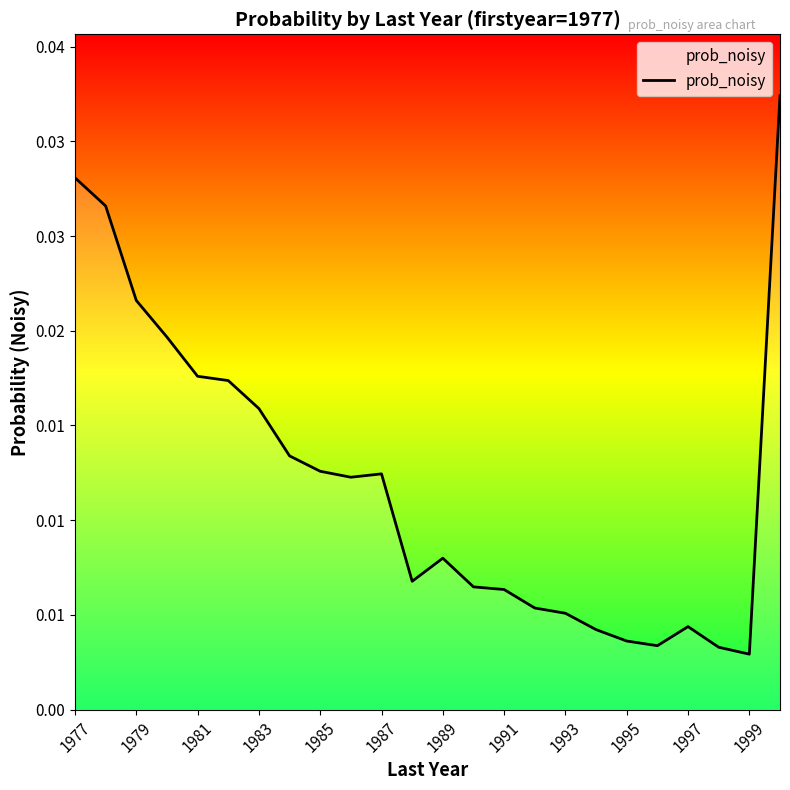

Does the chart display data point markers on the line(s)?

No